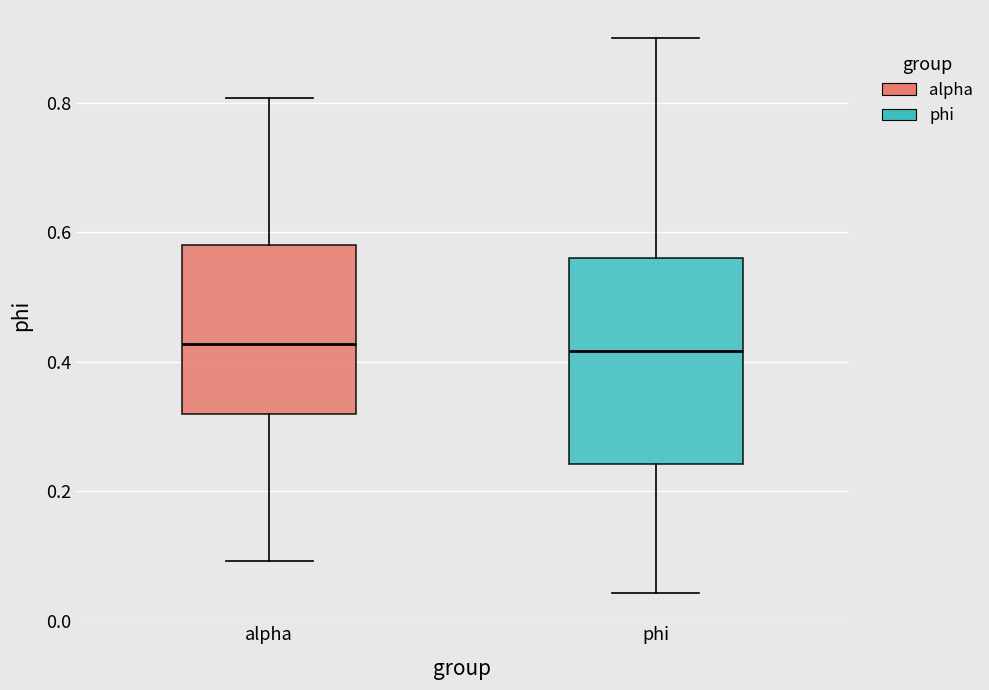

Reading left to right, transcribe this box plot: for each box, give where its median line is, the range the box spans, and where its two whiskers end, as read against the y-axis. The values are not printed on the chart, so give them approximately, as read against the axis.

alpha: median 0.42, box 0.32 to 0.58, whiskers 0.10 to 0.80
phi: median 0.42, box 0.24 to 0.56, whiskers 0.04 to 0.90